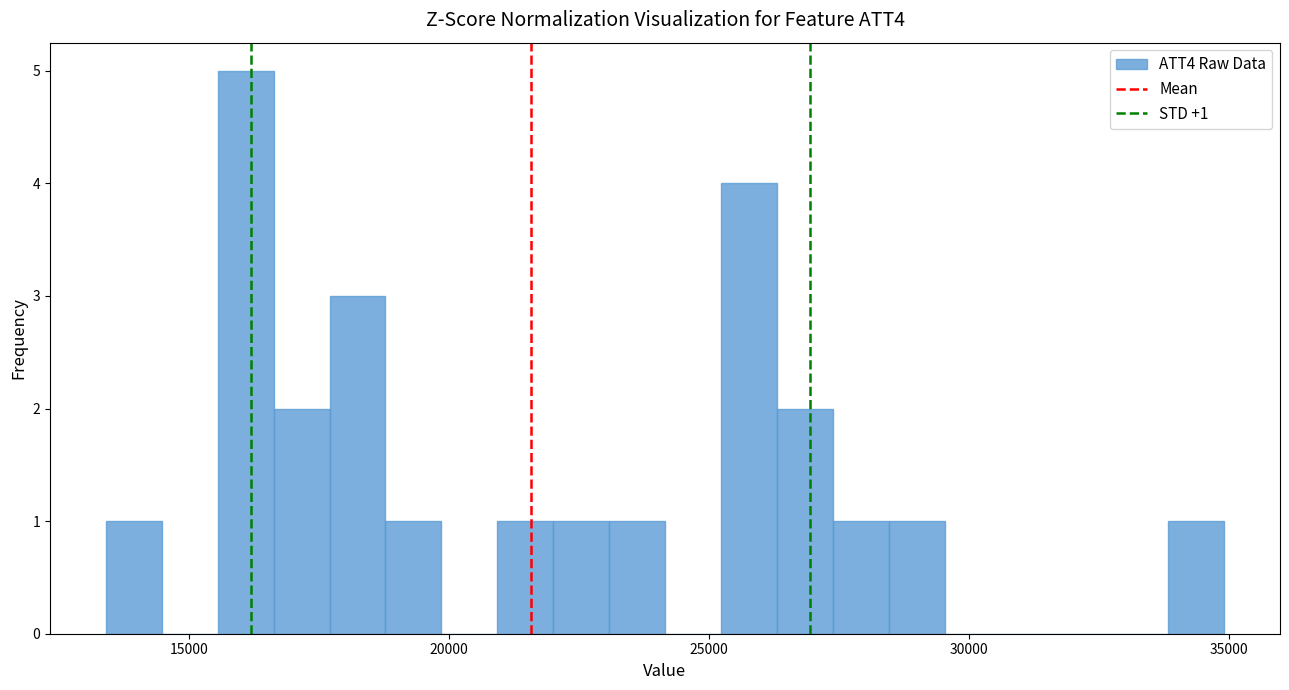

Around what value on the x-axis is the tallest bar? Give the approximate position of its centre, as read against the axis.

16000